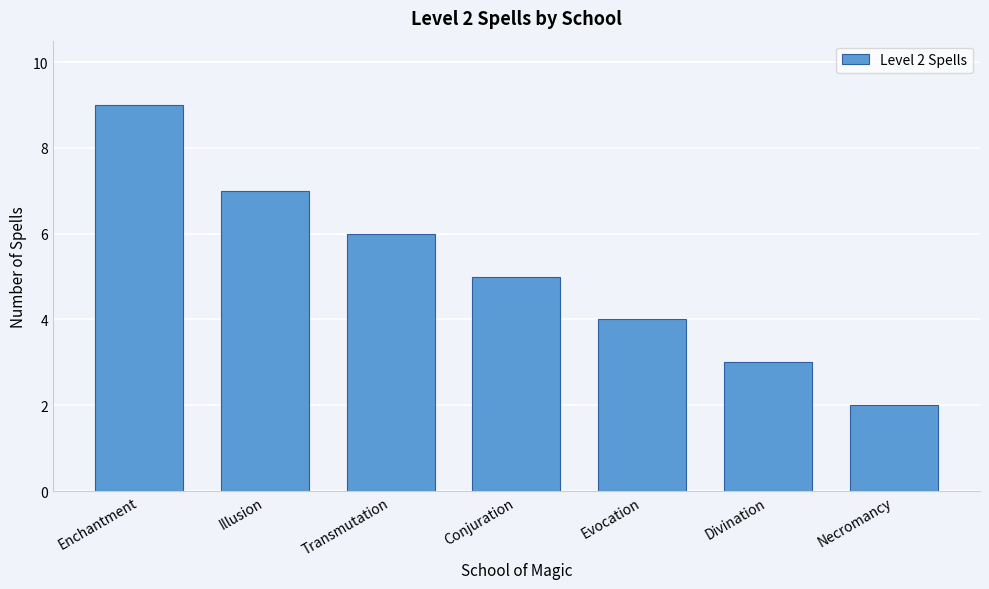

Reading left to right, transcribe all the data shown in this chart.

9	7	6	5	4	3	2